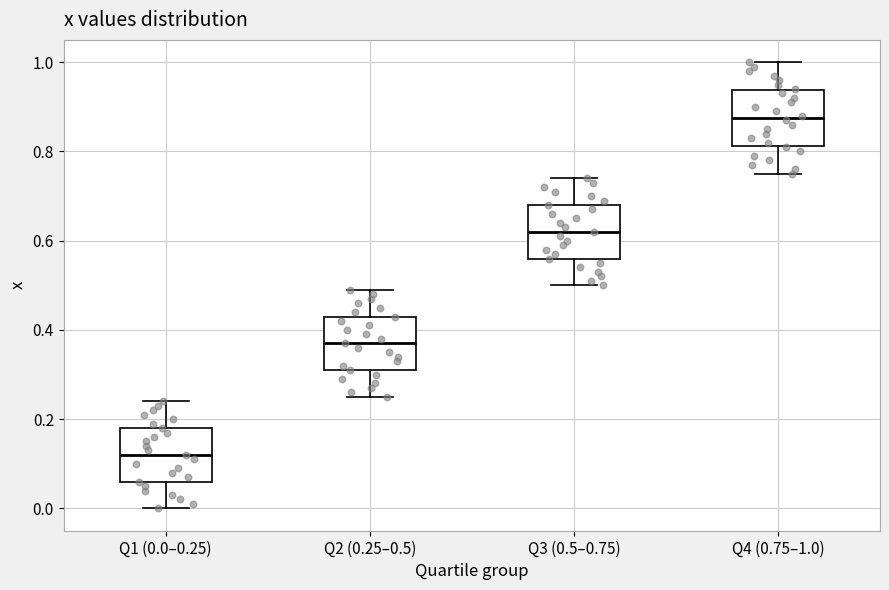

Reading left to right, read every box against the y-axis: the position of its median line, the range the box covers, and the ends of its whiskers. The values are not printed on the chart, so give them approximately, as read against the axis.

Q1 (0.0–0.25): median 0.12, box 0.06 to 0.18, whiskers 0.00 to 0.24
Q2 (0.25–0.5): median 0.38, box 0.32 to 0.44, whiskers 0.26 to 0.50
Q3 (0.5–0.75): median 0.62, box 0.56 to 0.68, whiskers 0.50 to 0.74
Q4 (0.75–1.0): median 0.88, box 0.82 to 0.94, whiskers 0.76 to 1.00